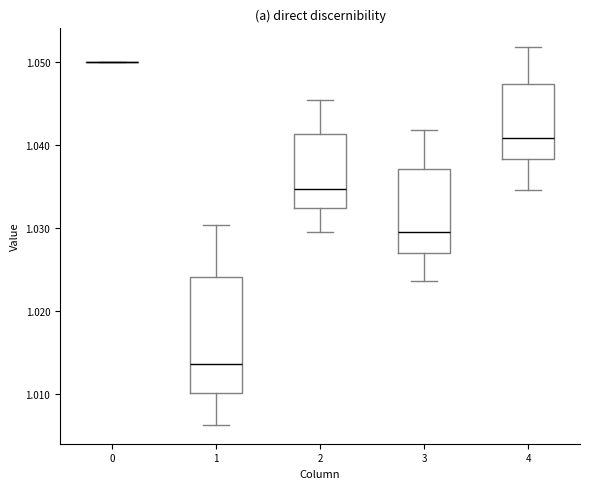

Which box is the tallest, from its lower edge to its upper edge?

1